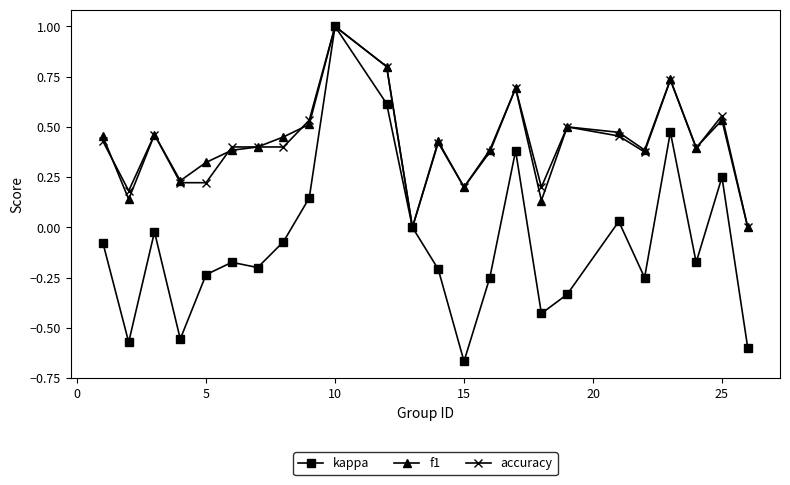

What is the value of the accuracy point at the 11th from the left?

0.8